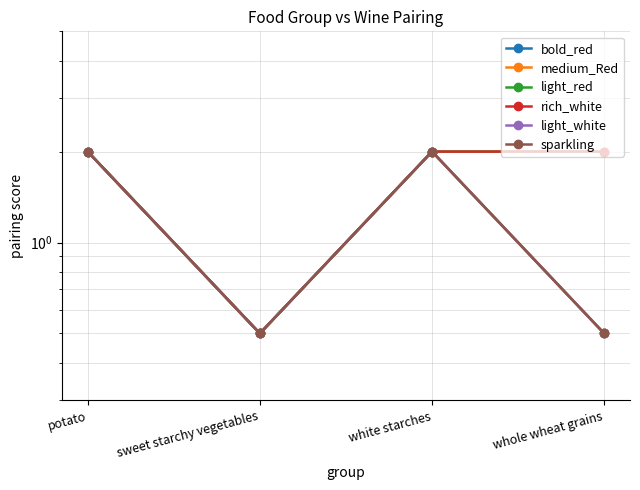

What is the difference between the medium_Red values at whole wheat grains and potato?

1.5